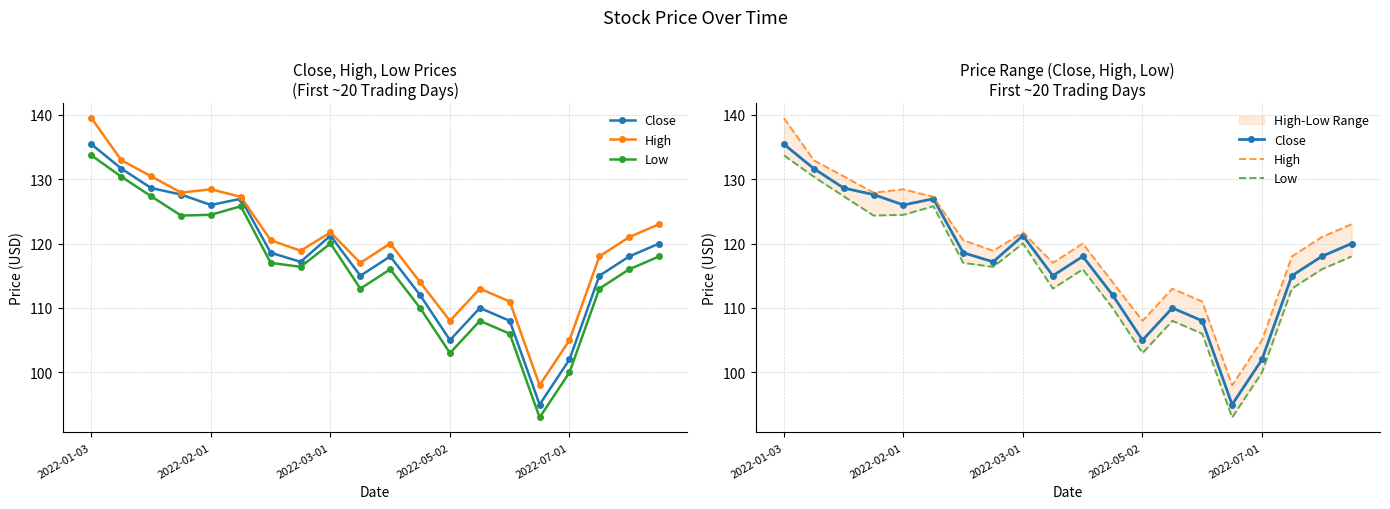

Rank the series by their average value, from lowest to highest.

Low, Close, High